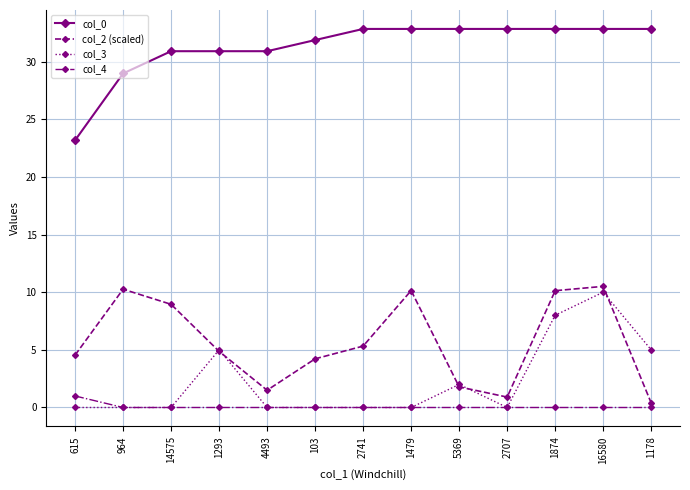

What is the spread (max minus min) of values at 4493?

30.9